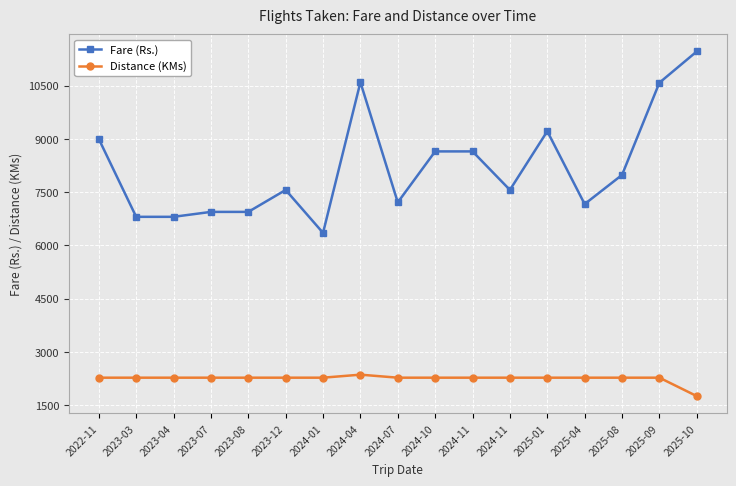

How many data points in Distance (KMs) are less than 2275?

1